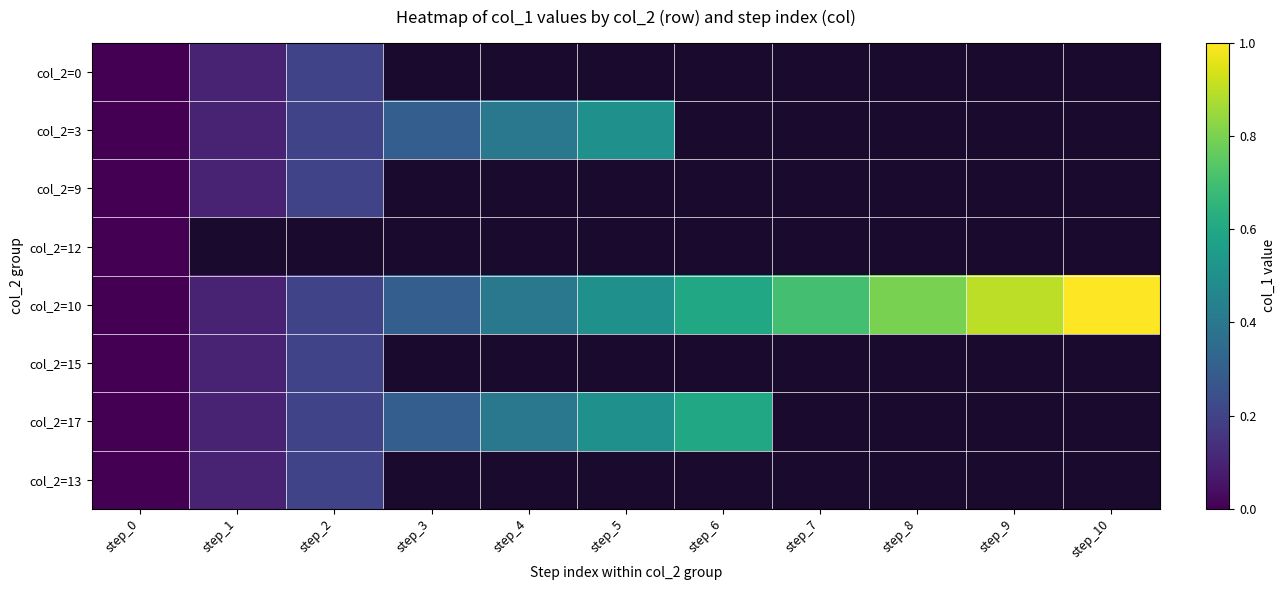

What is the difference between the maximum and minimum values in the col_2=17 series?

0.6